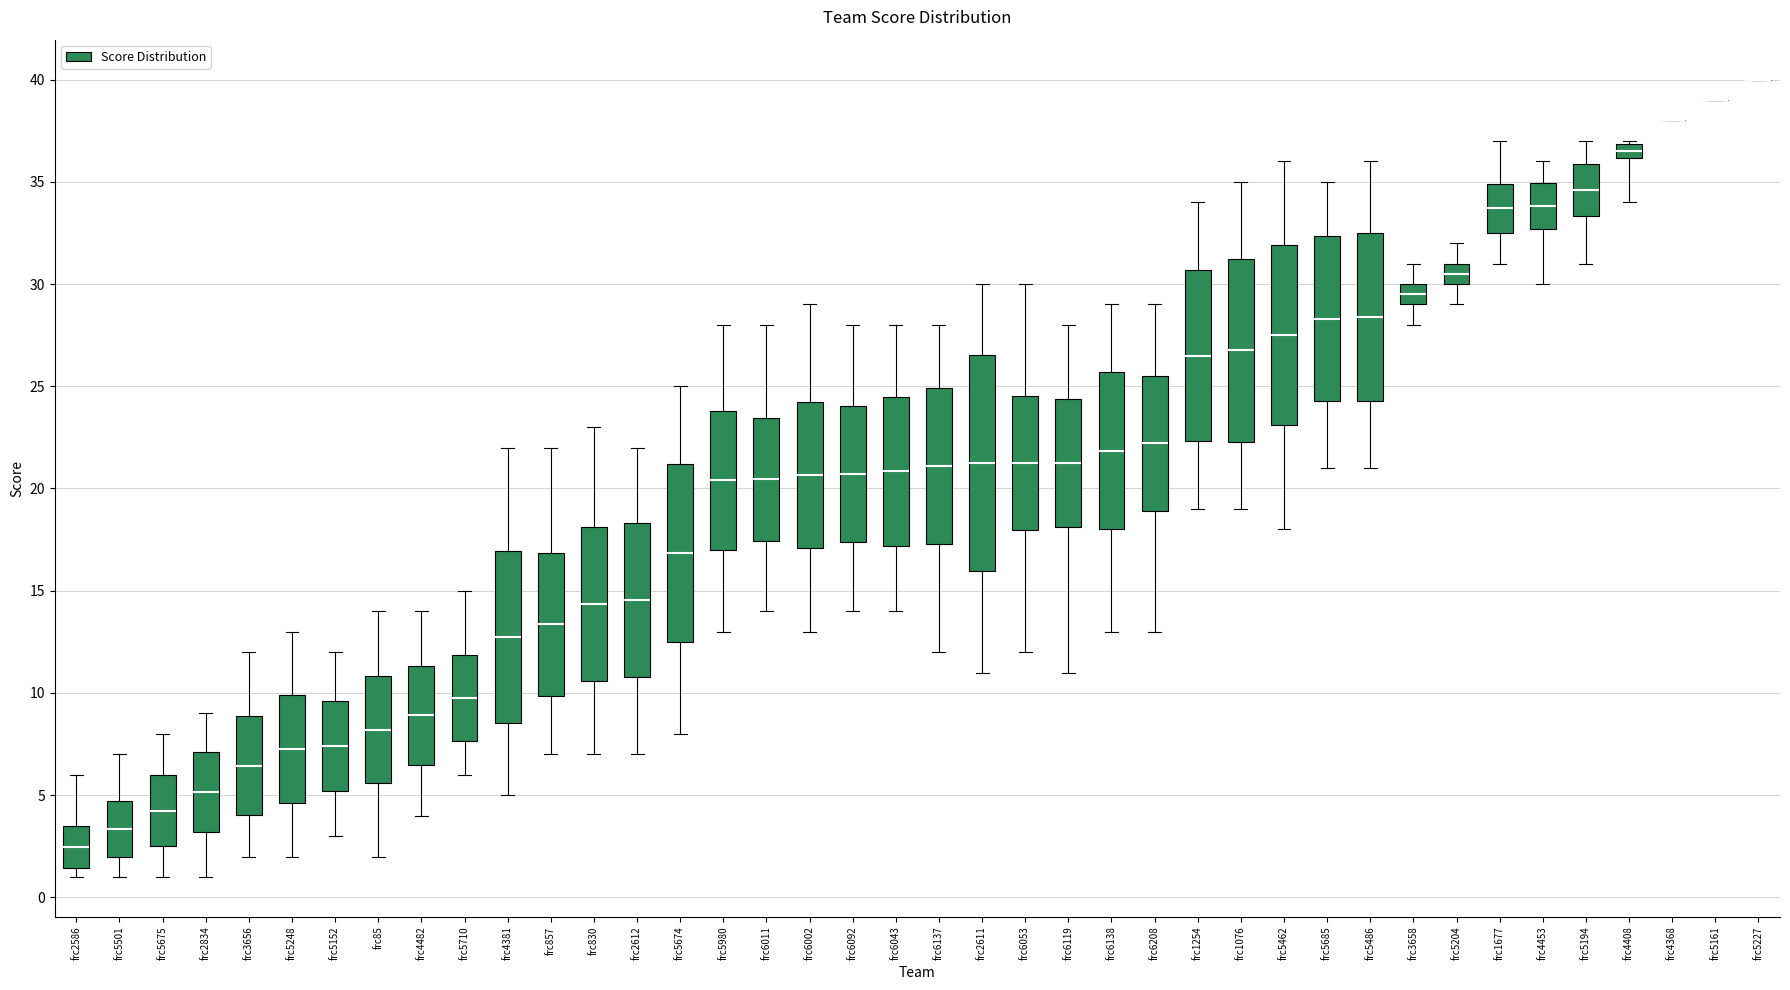

Which box is the tallest, from its lower edge to its upper edge?

frc2611